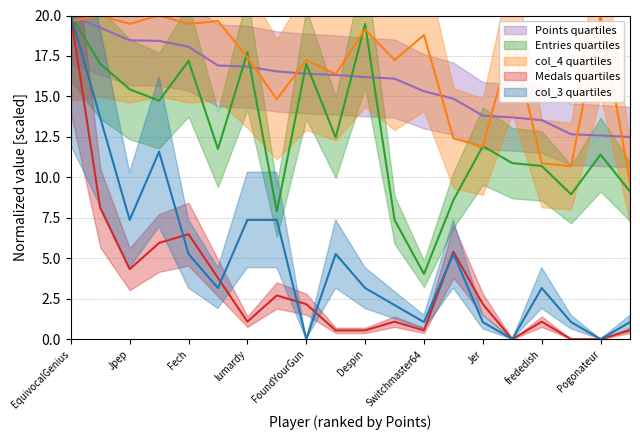

Rank the series at AverageTrey from highest to lowest value.

col_4, Points, Entries, col_3, Medals